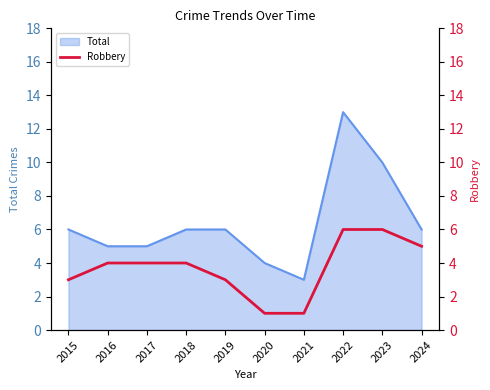

The Total series shows 3 at 2022. True or false?

False